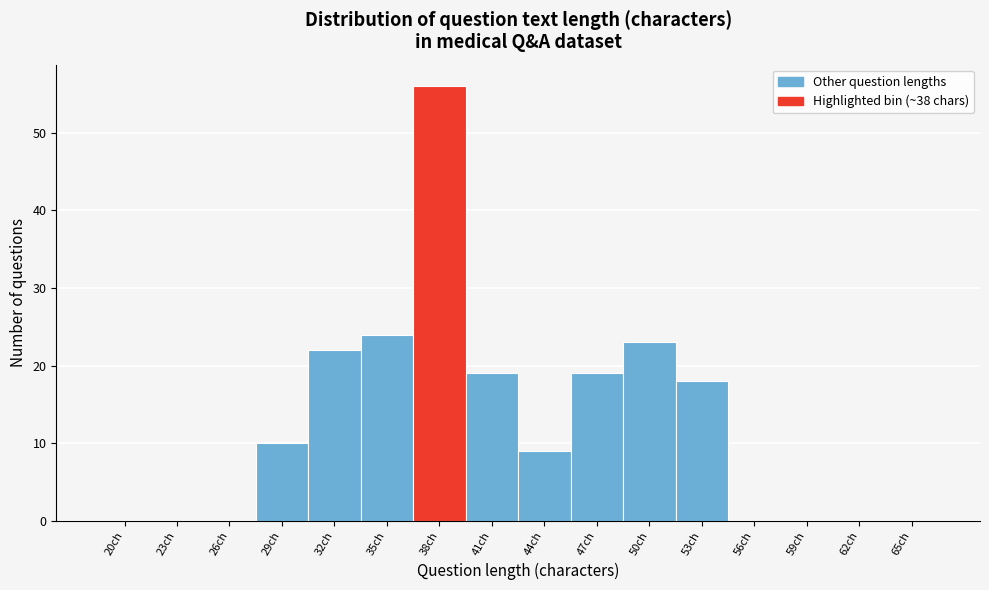

Reading right to left, transcribe all the data shown in this chart.

65ch=0	62ch=0	59ch=0	56ch=0	53ch=18	50ch=23	47ch=19	44ch=9	41ch=19	38ch=56	35ch=24	32ch=22	29ch=10	26ch=0	23ch=0	20ch=0